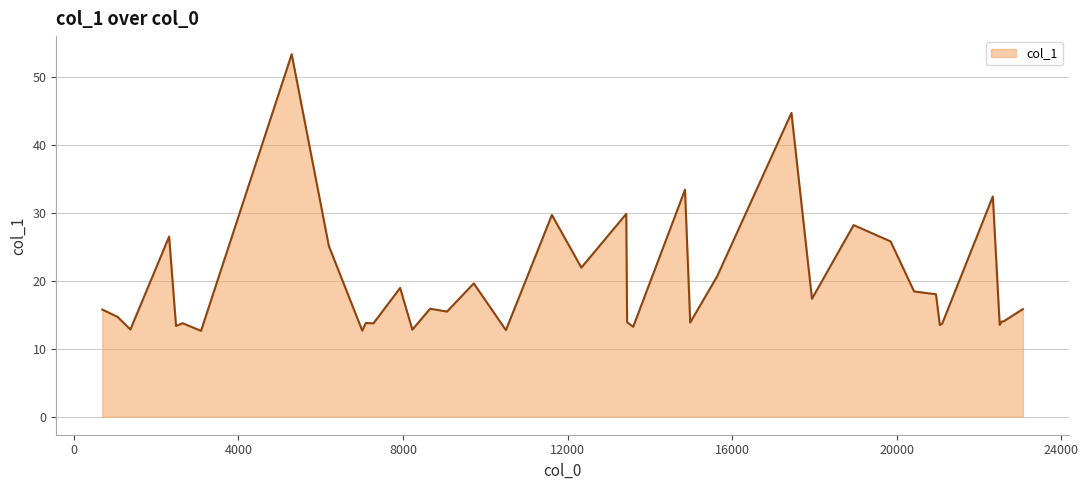

What is the difference between the maximum and minimum values?

40.7